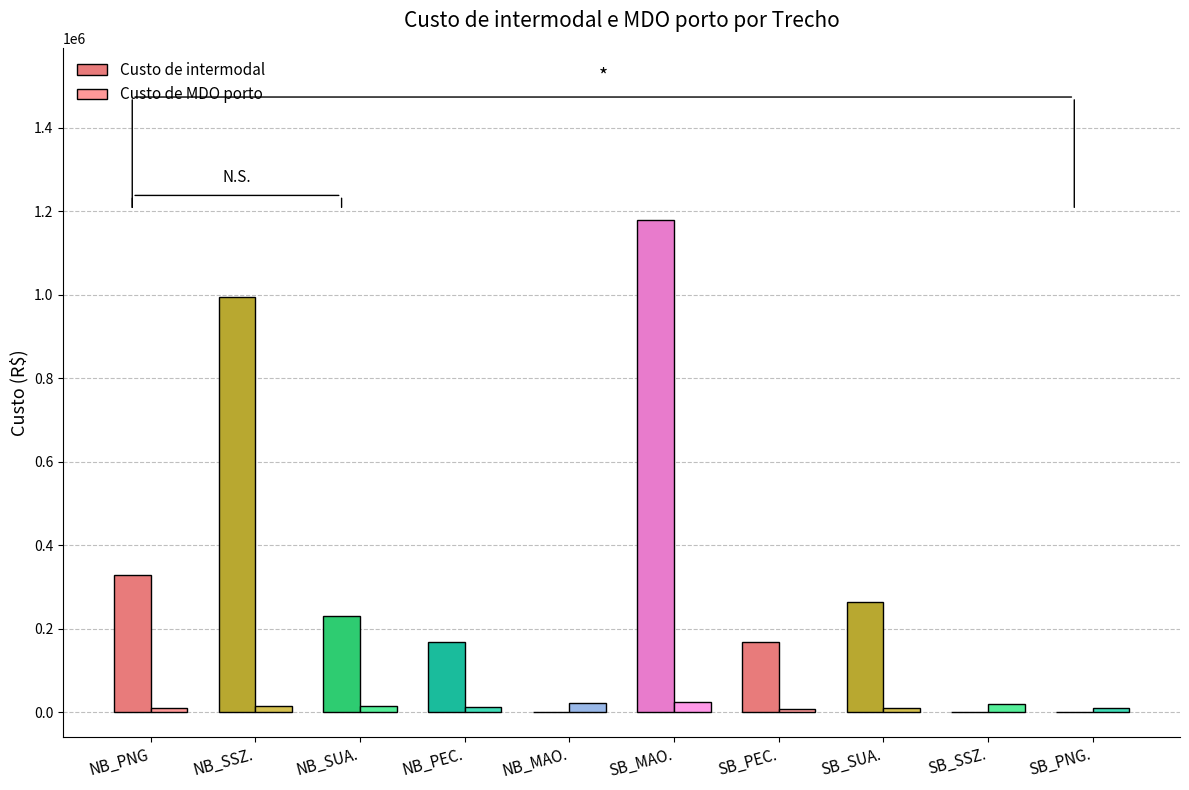

What is the greatest value displayed?

1179009.1